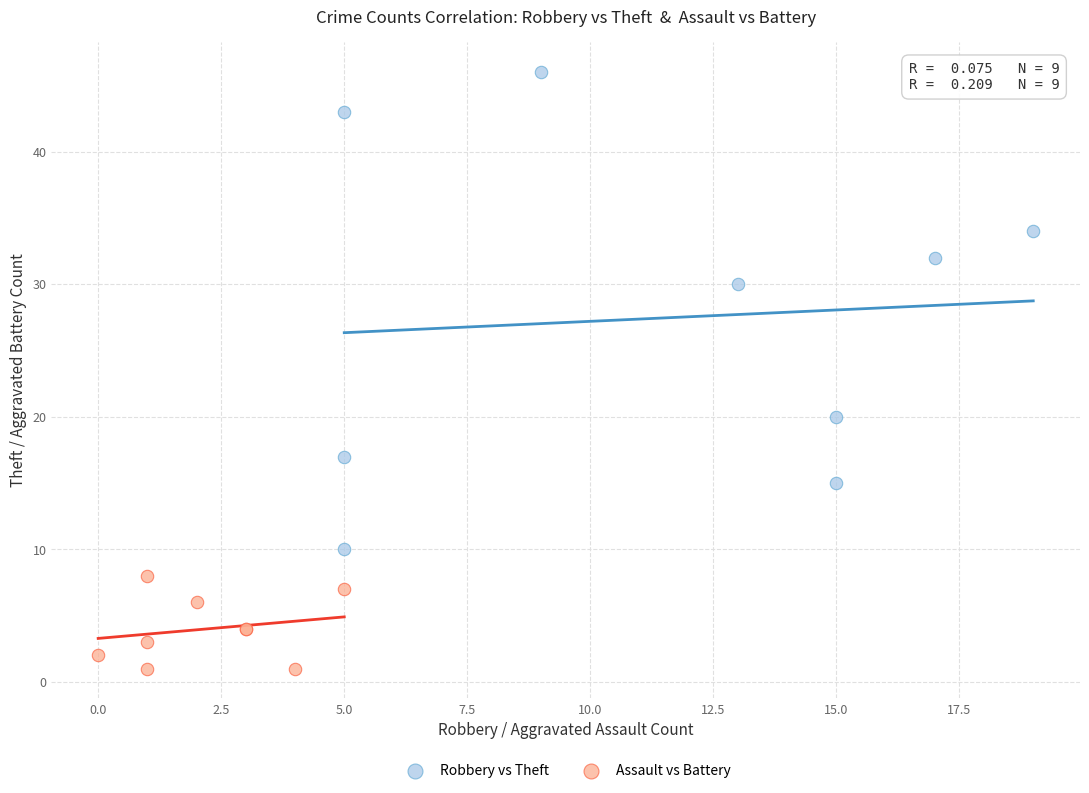

Which series reaches the maximum Y coordinate?

Robbery vs Theft